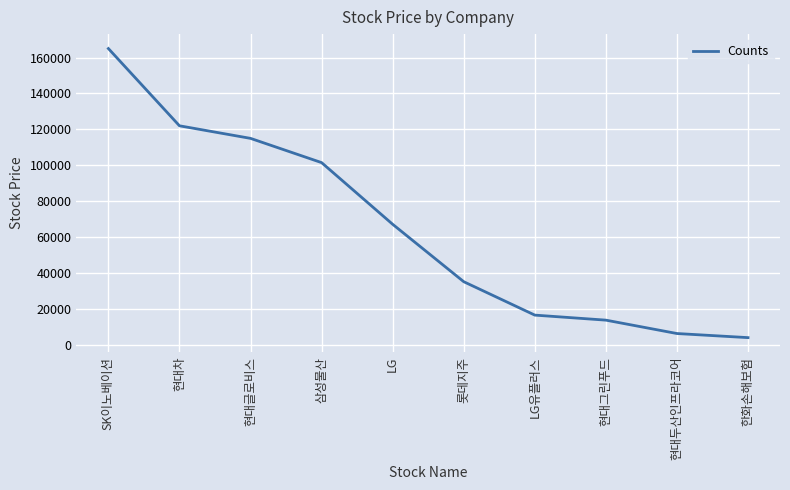

Which label corresponds to the largest value in the chart?

SK이노베이션